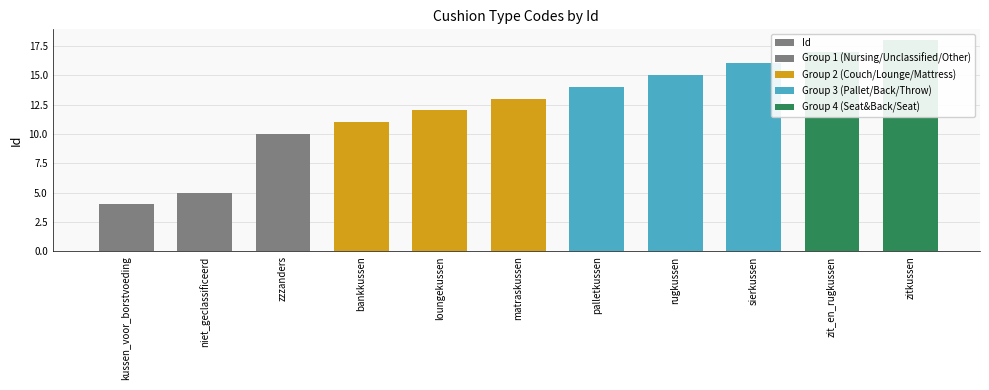

Reading right to left, extract all data points from this chart.

18	17	16	15	14	13	12	11	10	5	4